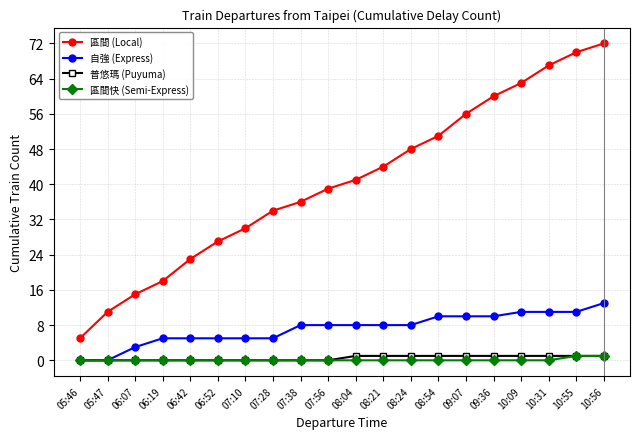

What is the label of the 7th point from the left?

07:10